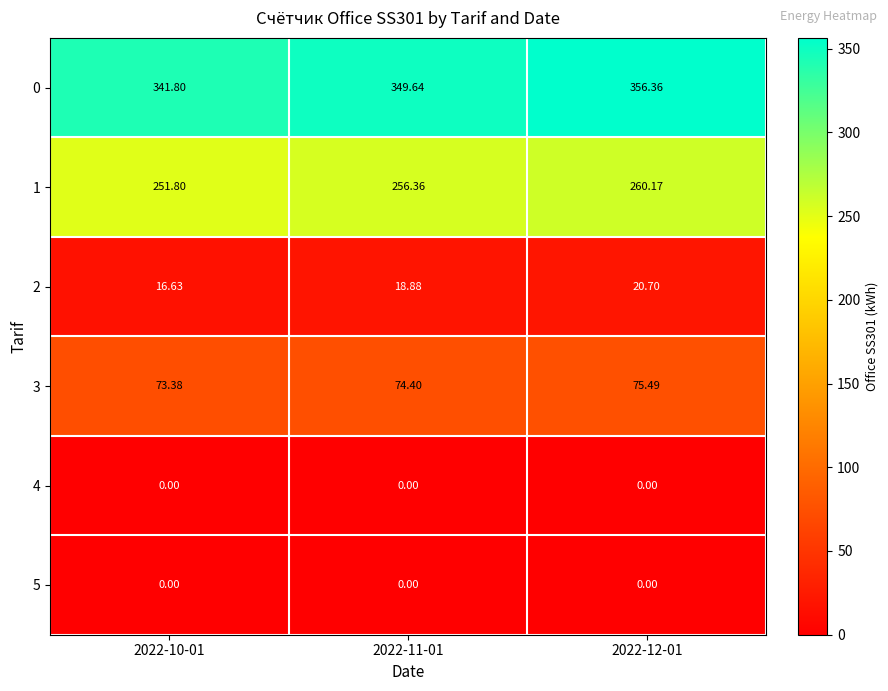

At which category does the chart reach its peak across all series?

2022-12-01